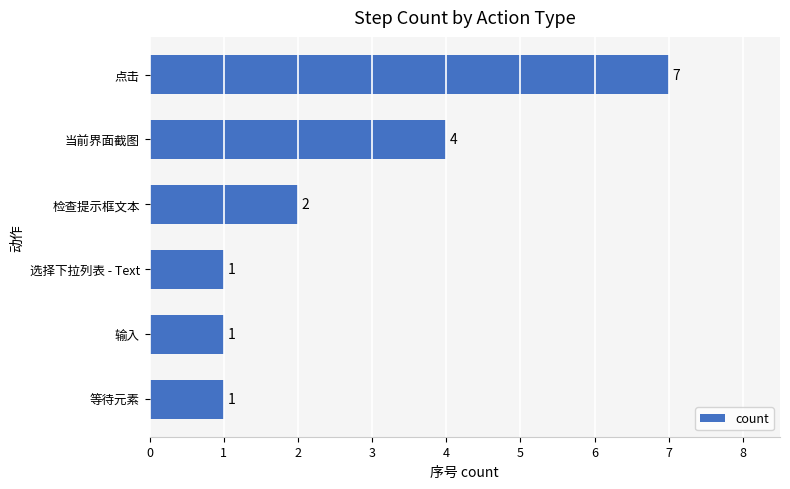

Reading top to bottom, transcribe all the data shown in this chart.

7	4	2	1	1	1